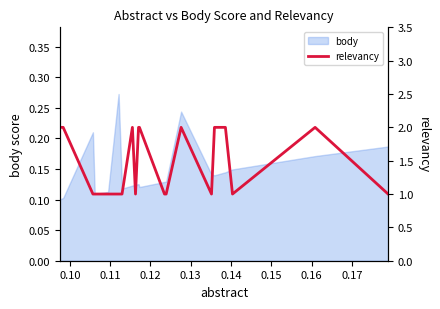

The value at 14 is 0. True or false?

False